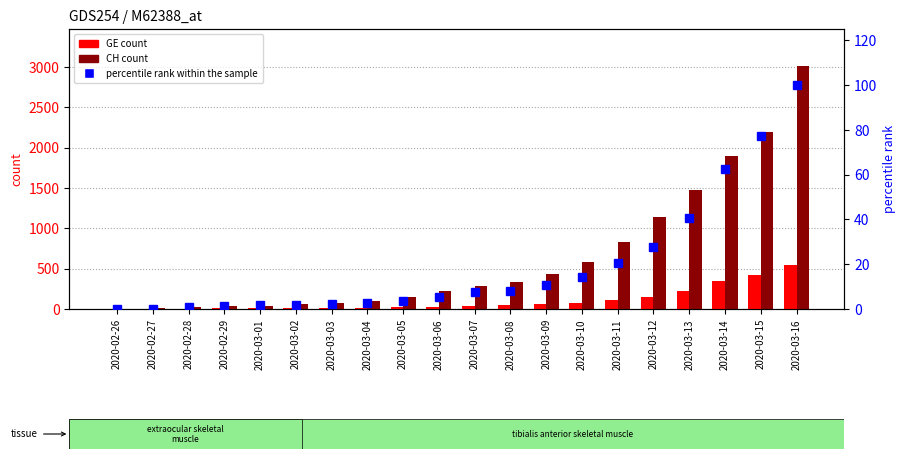

Is the value of CH count at 2020-02-27 greater than the value of GE count at 2020-03-13?

No